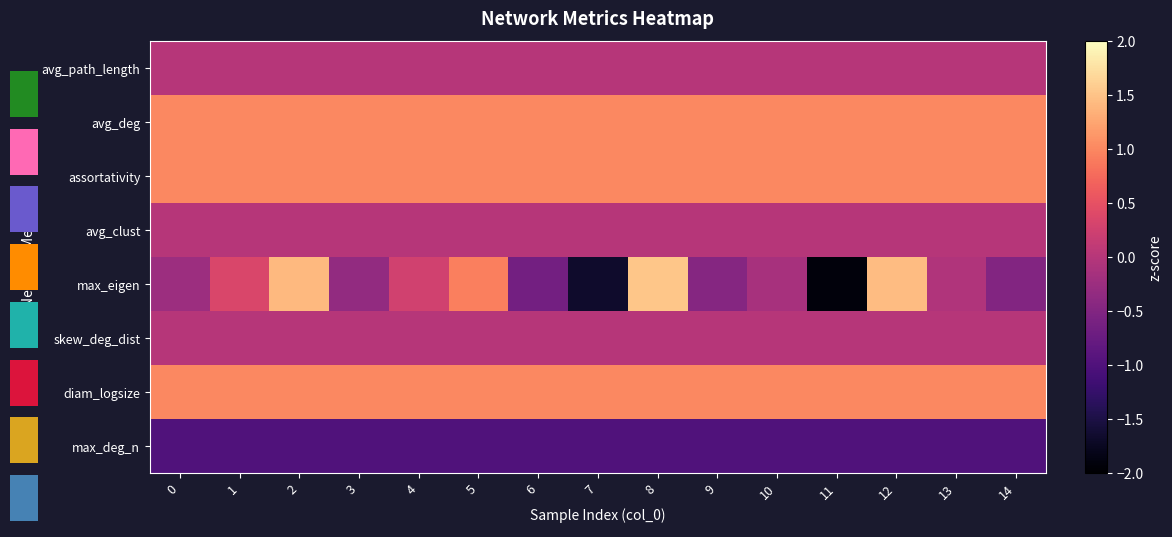

Which series has the largest range (max minus min)?

max_eigen